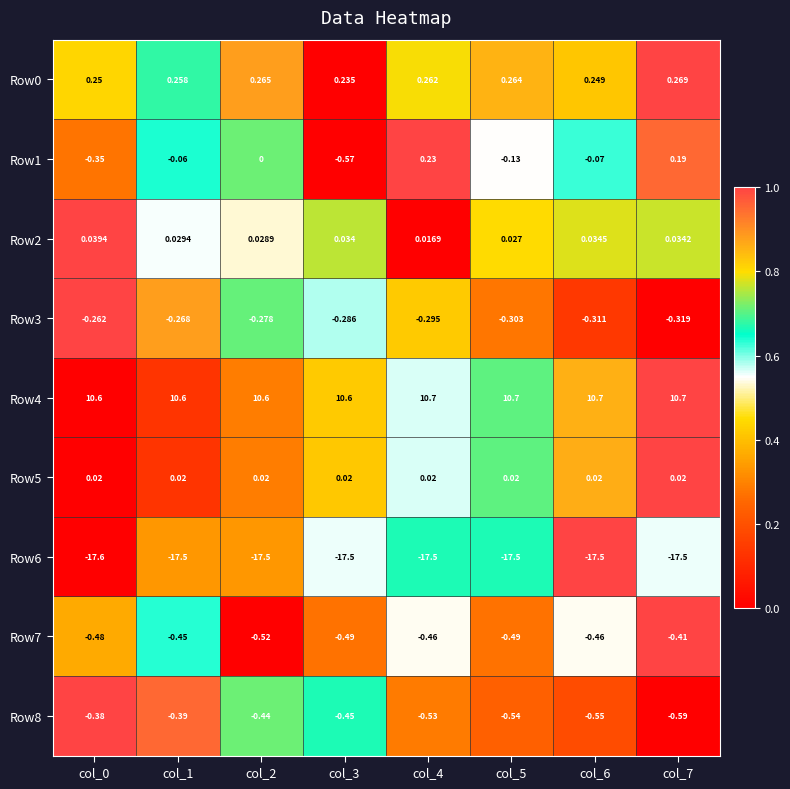

Which series has the largest total across all categories?

Row4